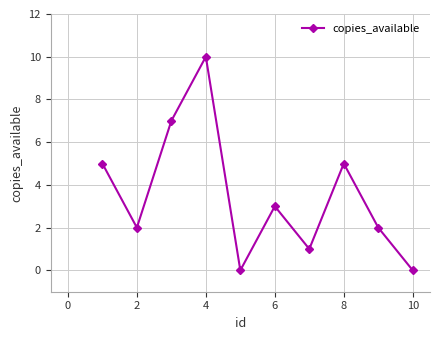

What is the average value?

4